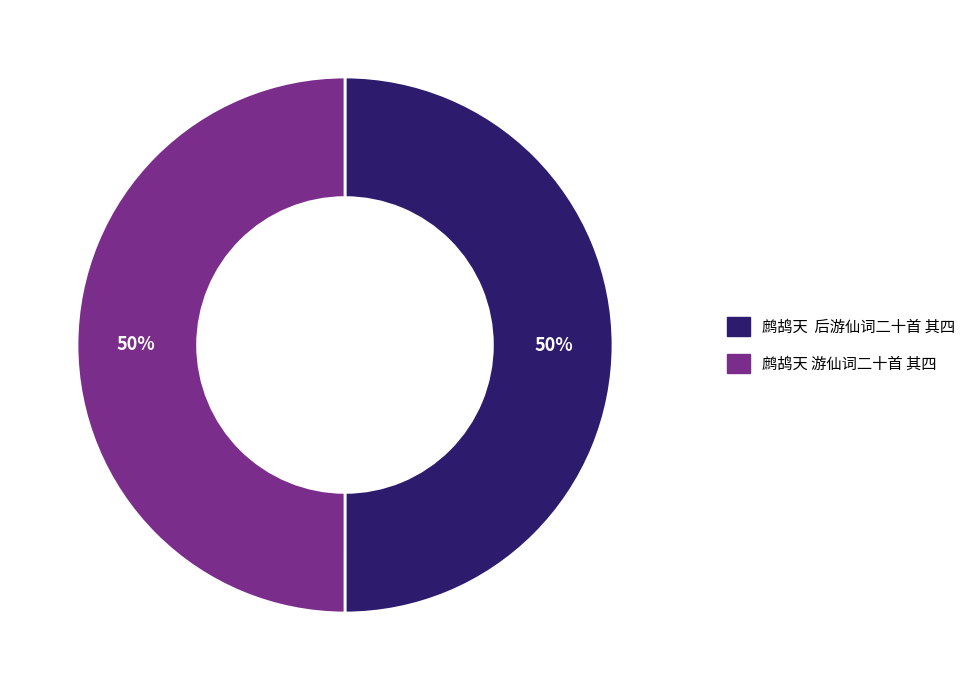

True or false: 鹧鸪天 后游仙词二十首 其四 accounts for 62% of the total.

False